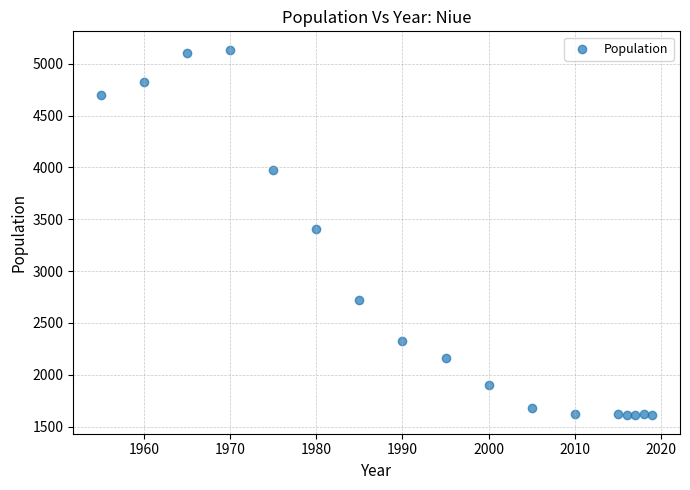

What is the range of Y values (max minus min)?

3526